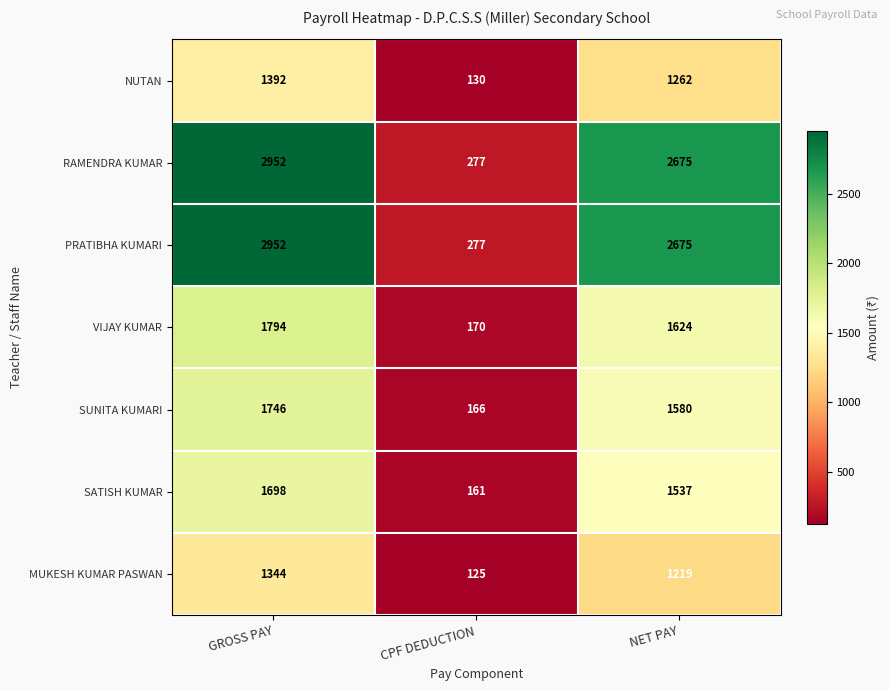

What is the sum of the RAMENDRA KUMAR values at NET PAY and CPF DEDUCTION?

2952